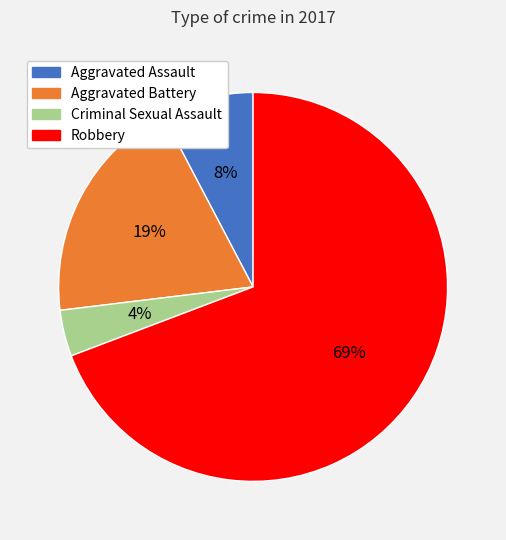

To the nearest percent, what portion does Aggravated Battery represent?

19%